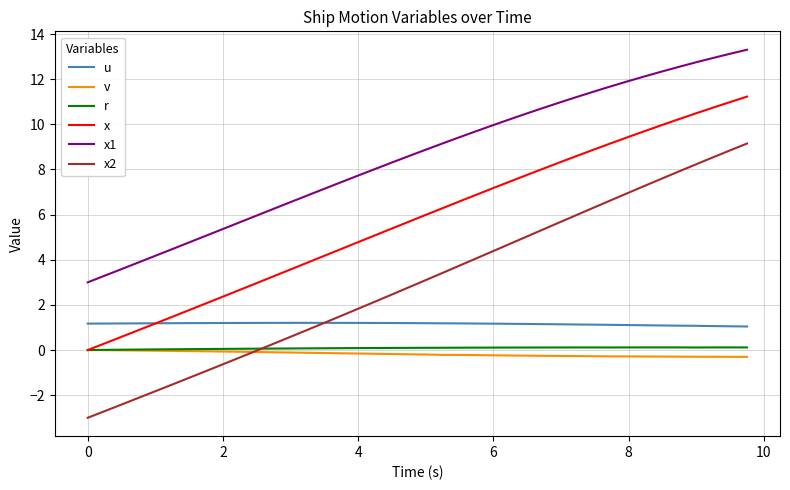

What is the lowest value of the x1 series?

3.0